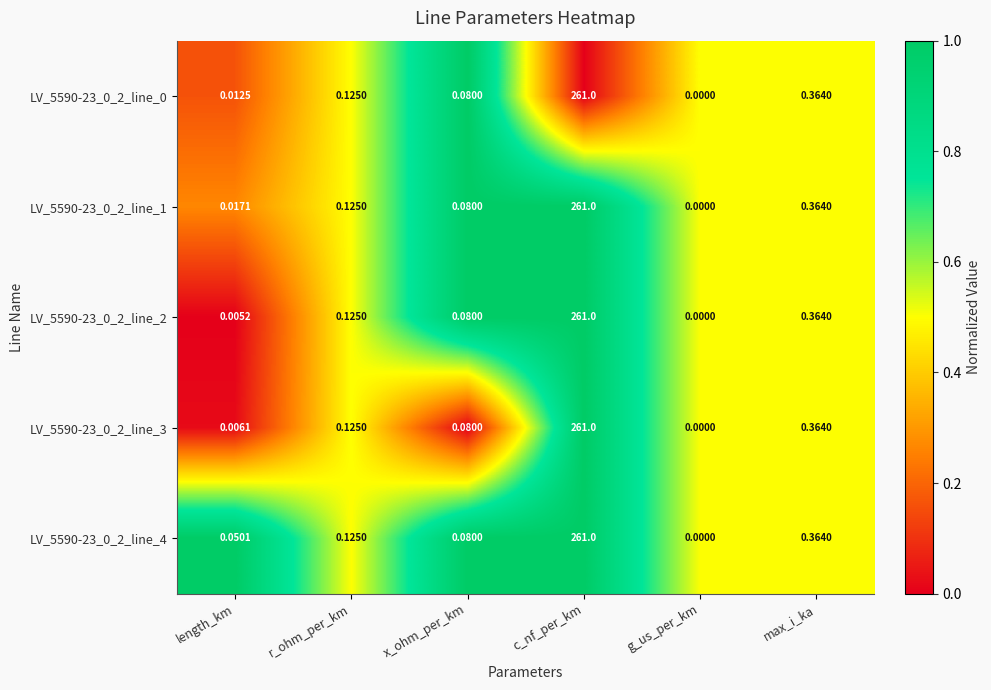

Where is LV_5590-23_0_2_line_1 nearest to the value 130?

max_i_ka